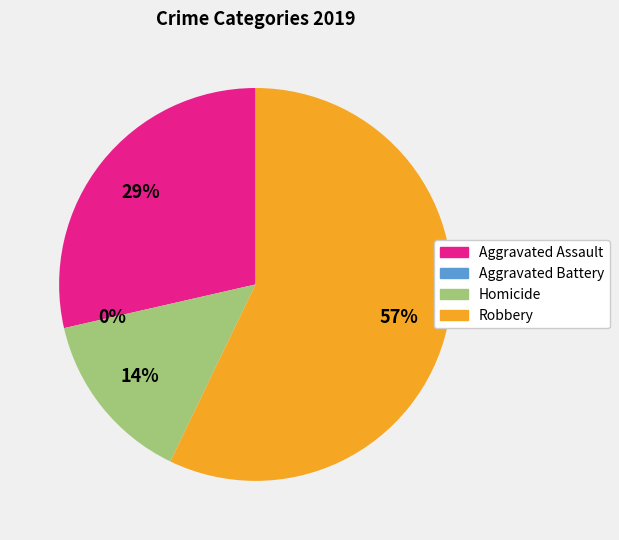

To the nearest percent, what percentage of the pie is Aggravated Assault?

29%